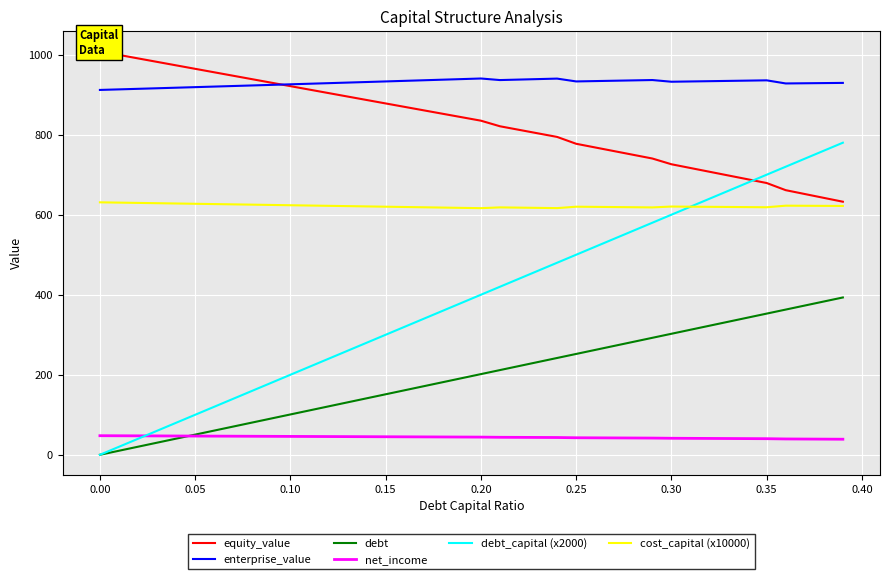

The value of cost_capital (x10000) at 0.20 is 616.4. True or false?

True